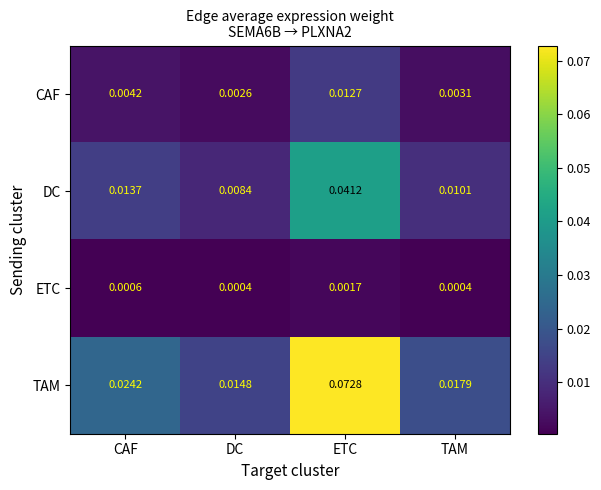

Which series has the largest total across all categories?

TAM